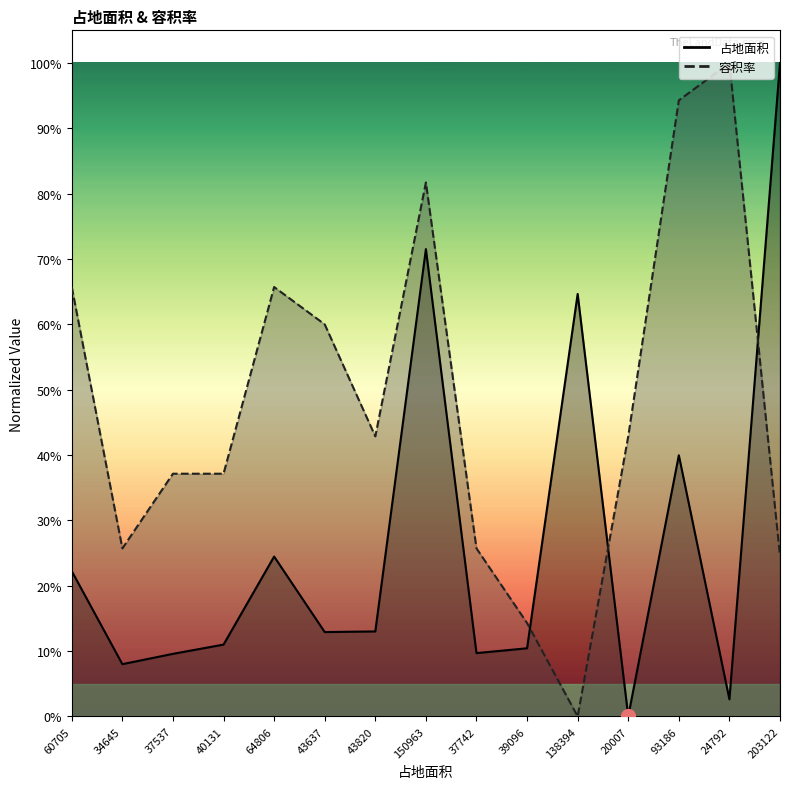

The value of 容积率 at 40131 is 0.2. True or false?

False